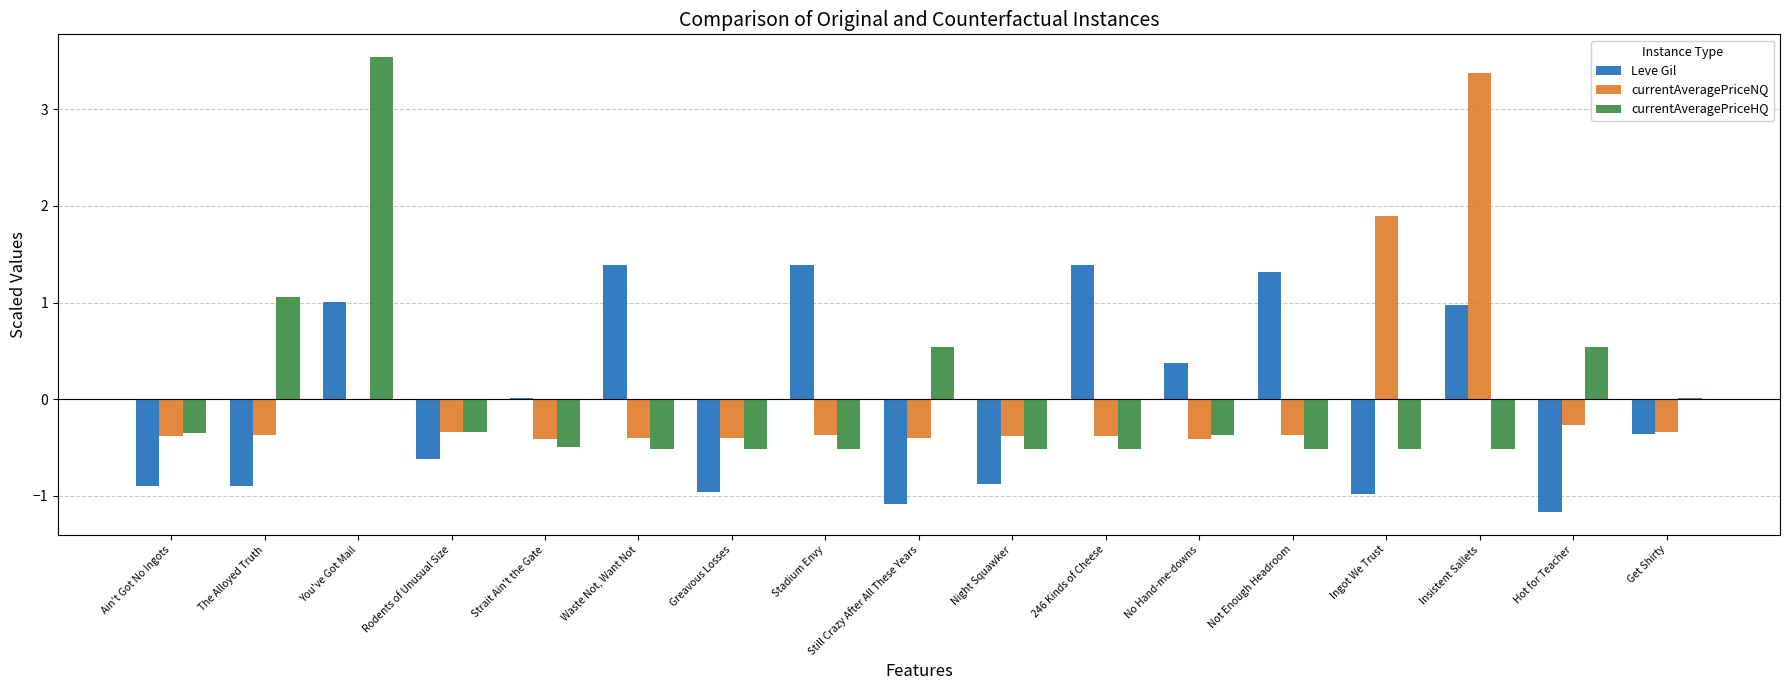

What is the maximum value shown in the chart?

3.5